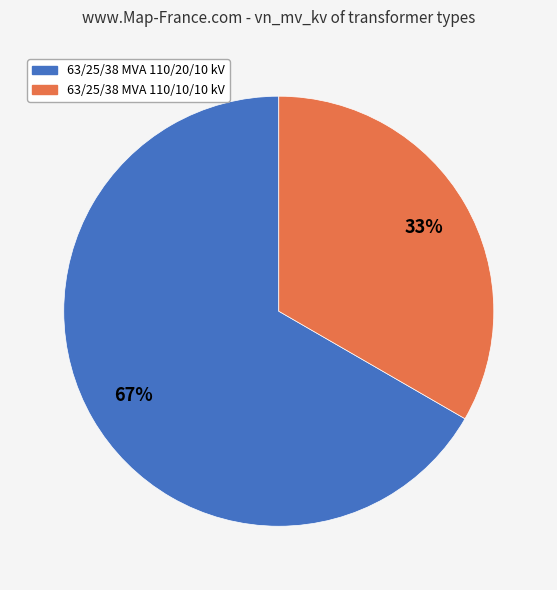

Which slice is the smallest?

63/25/38 MVA 110/10/10 kV